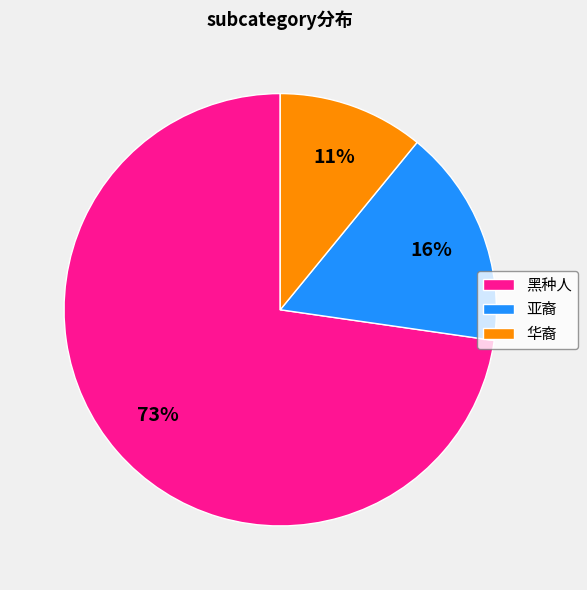

How many slices are in this pie chart?

3